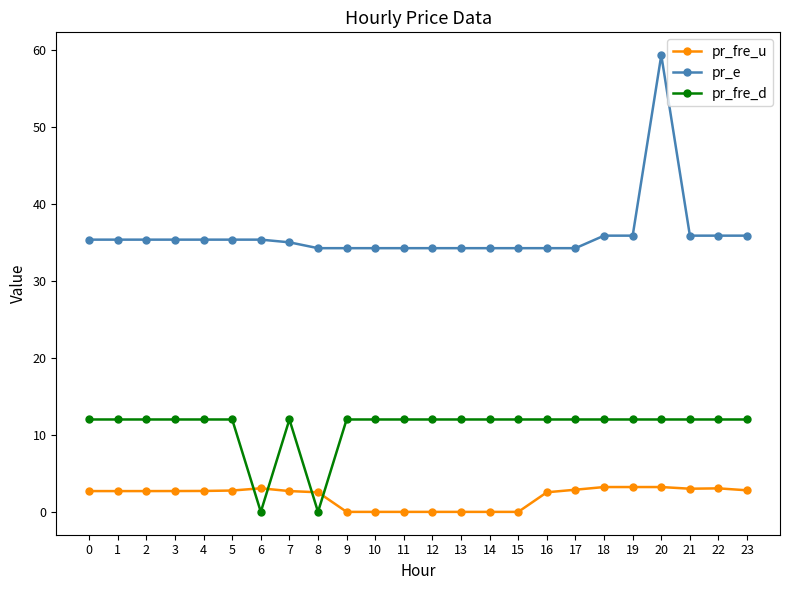

Does the chart display data point markers on the line(s)?

Yes